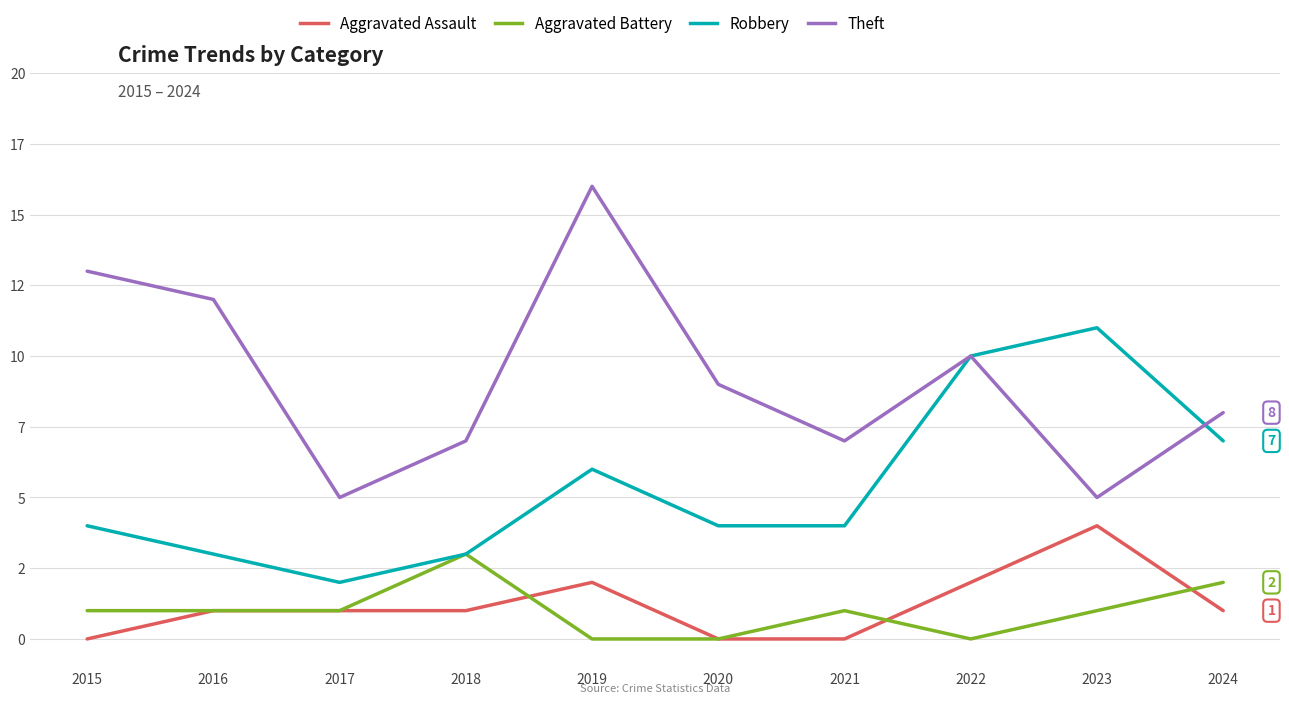

What is the difference between the maximum and minimum values in the Aggravated Assault series?

4